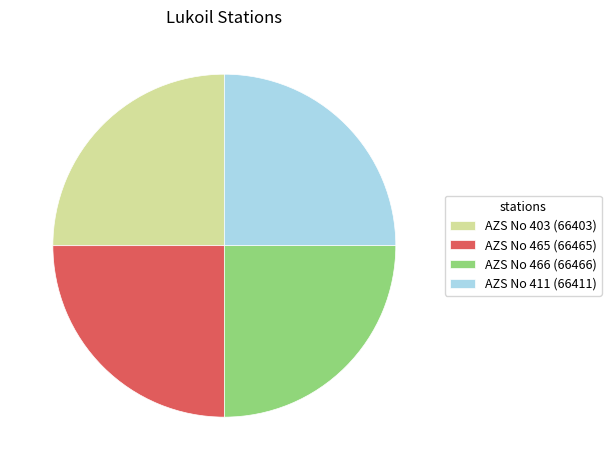

Is AZS No 465 (66465) the majority of the pie?

No